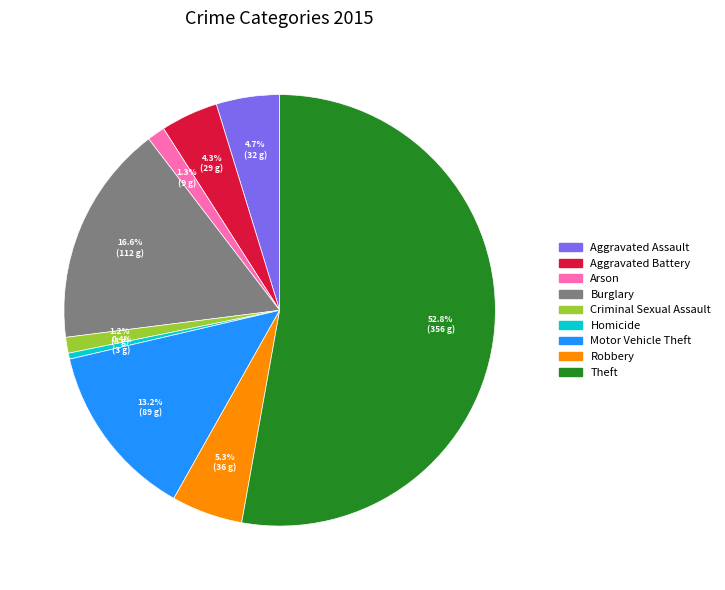

Is there any slice that represents more than half of the pie?

Yes